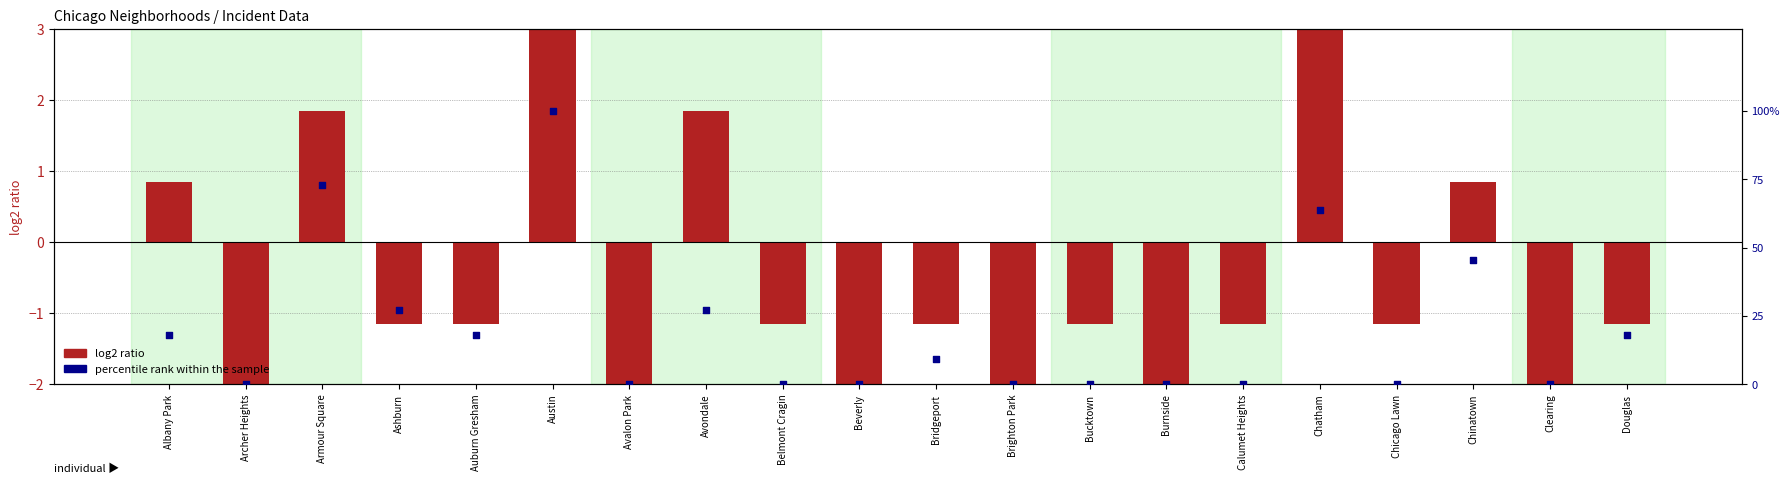

Is the value of log2 ratio at Avondale greater than the value of percentile rank within the sample at Brighton Park?

Yes